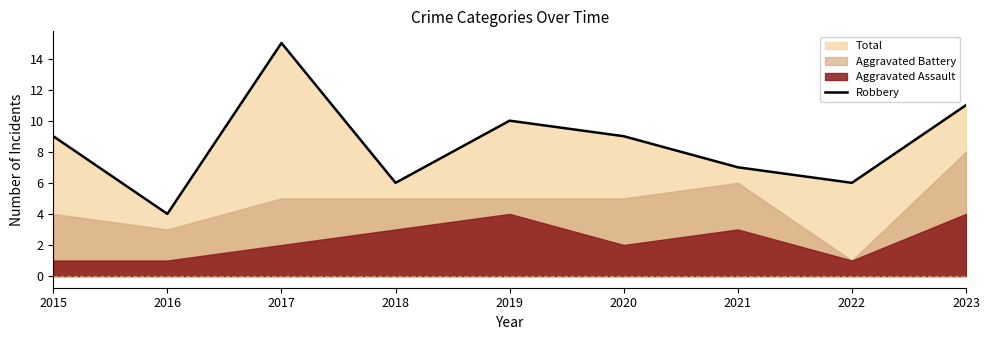

What is the difference between the maximum and minimum values?

11